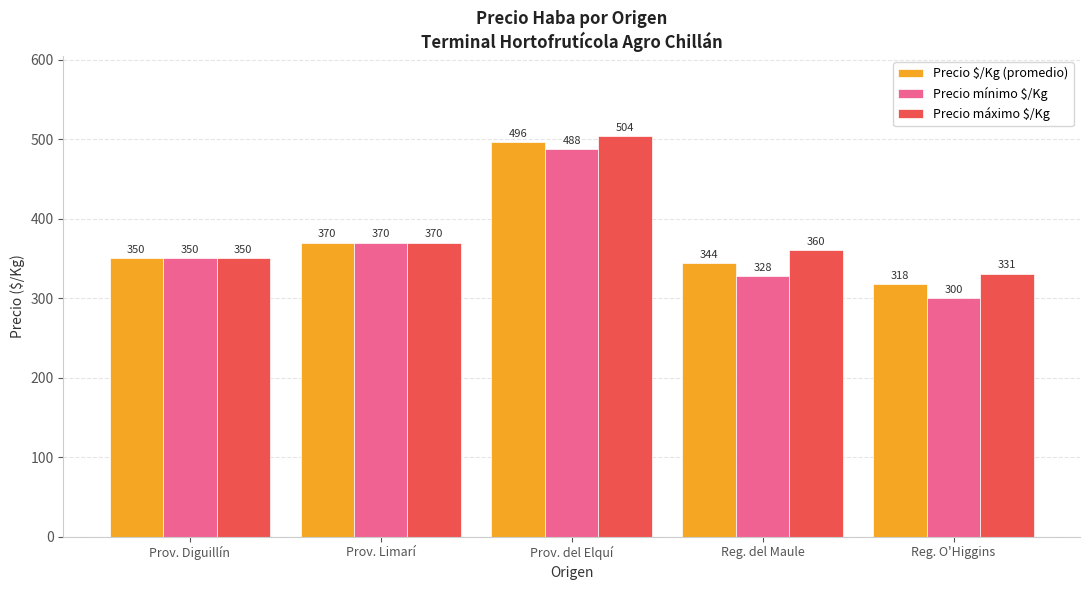

Does the chart contain any negative values?

No